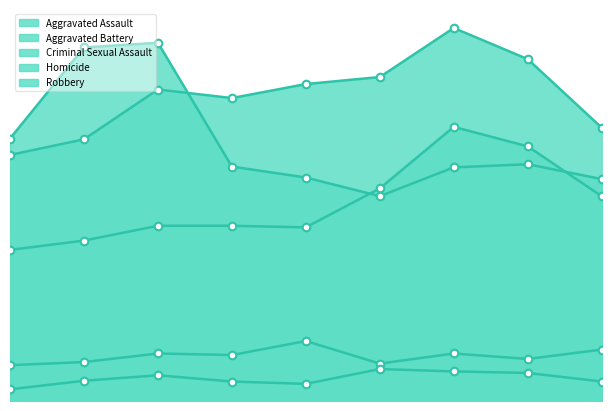

At how many categories does at least one series exceed 48?

9